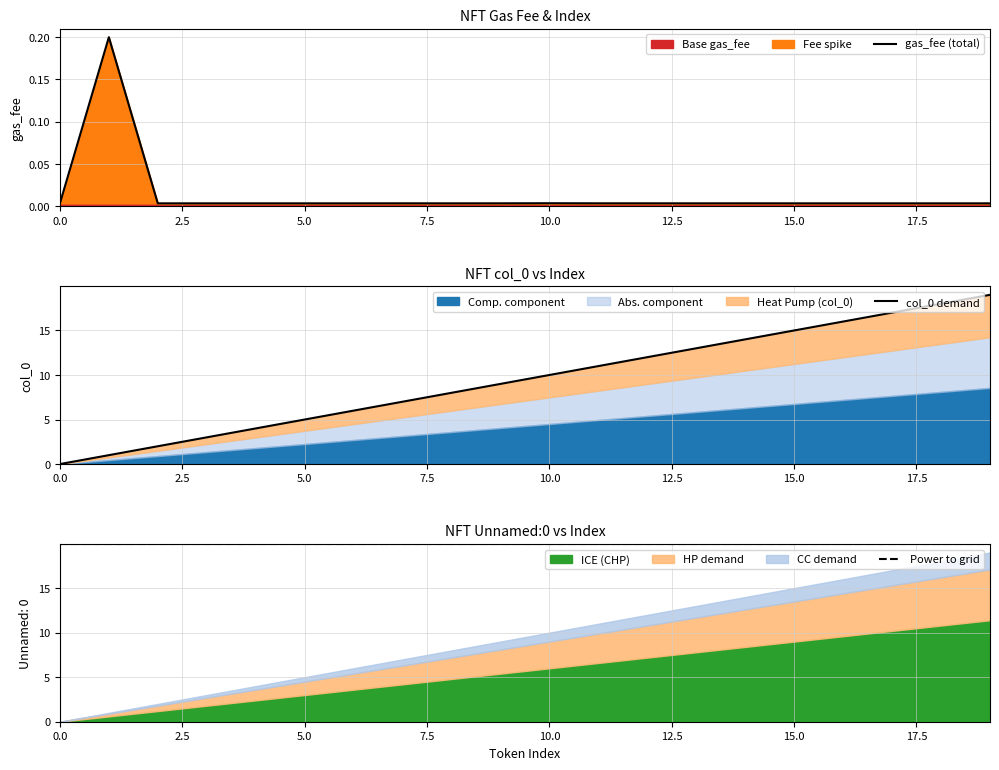

Where does the col_0 series first go above 10?

11